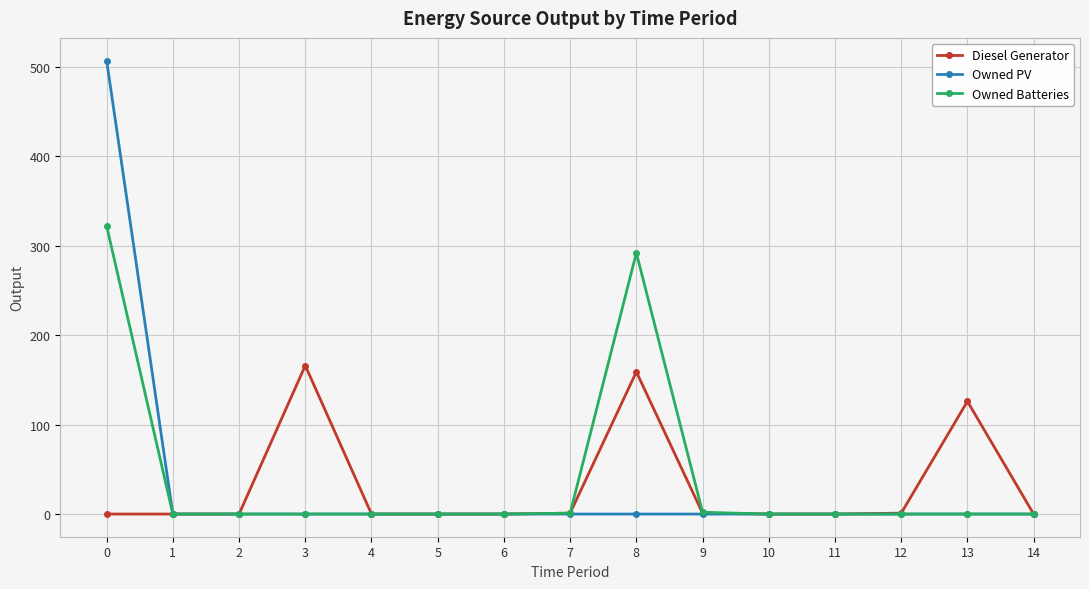

What is the difference between the Diesel Generator values at 7 and 3?

165